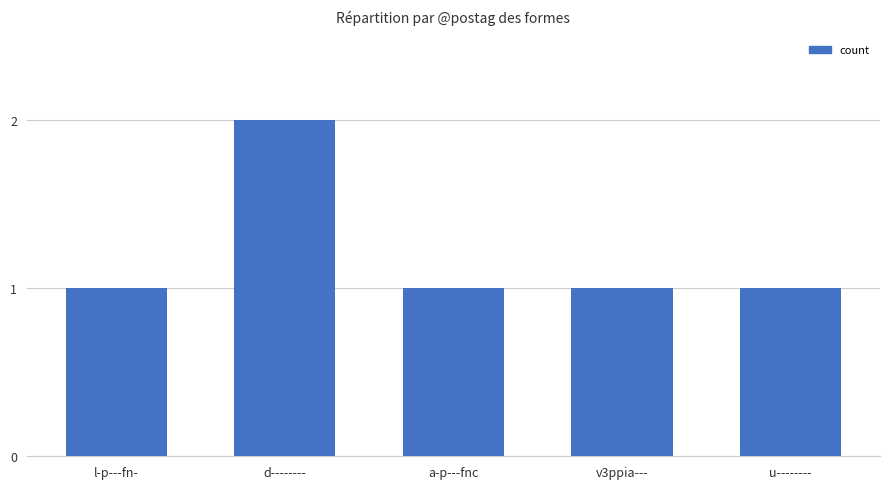

Reading left to right, what are all the values shown in this chart?

l-p---fn-=1	d--------=2	a-p---fnc=1	v3ppia---=1	u--------=1